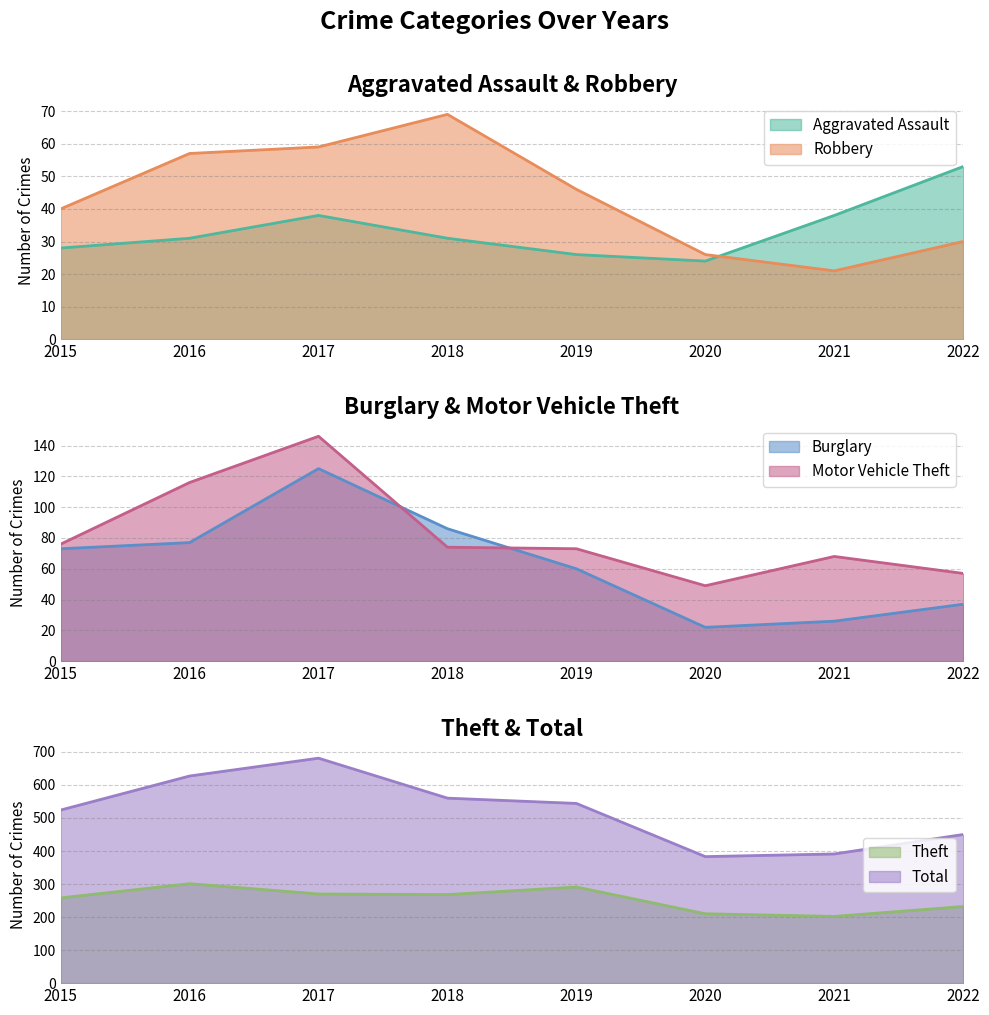

What is the difference between the second highest and second lowest values in the Aggravated Assault series?

12